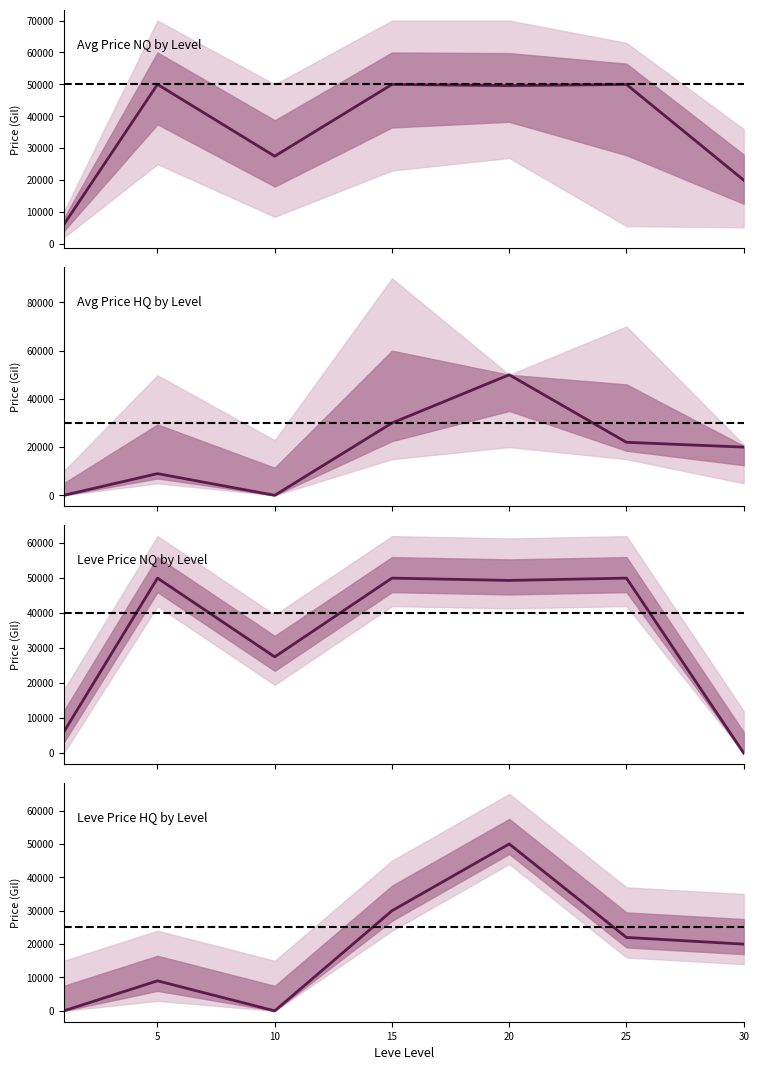

What is the value of the LevePriceHQ point at the 7th from the left?

20000